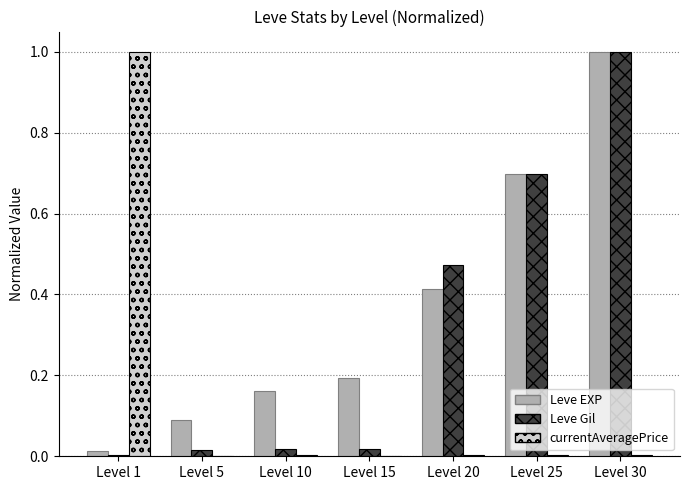

Which series changed the most between Level 5 and Level 20?

Leve Gil